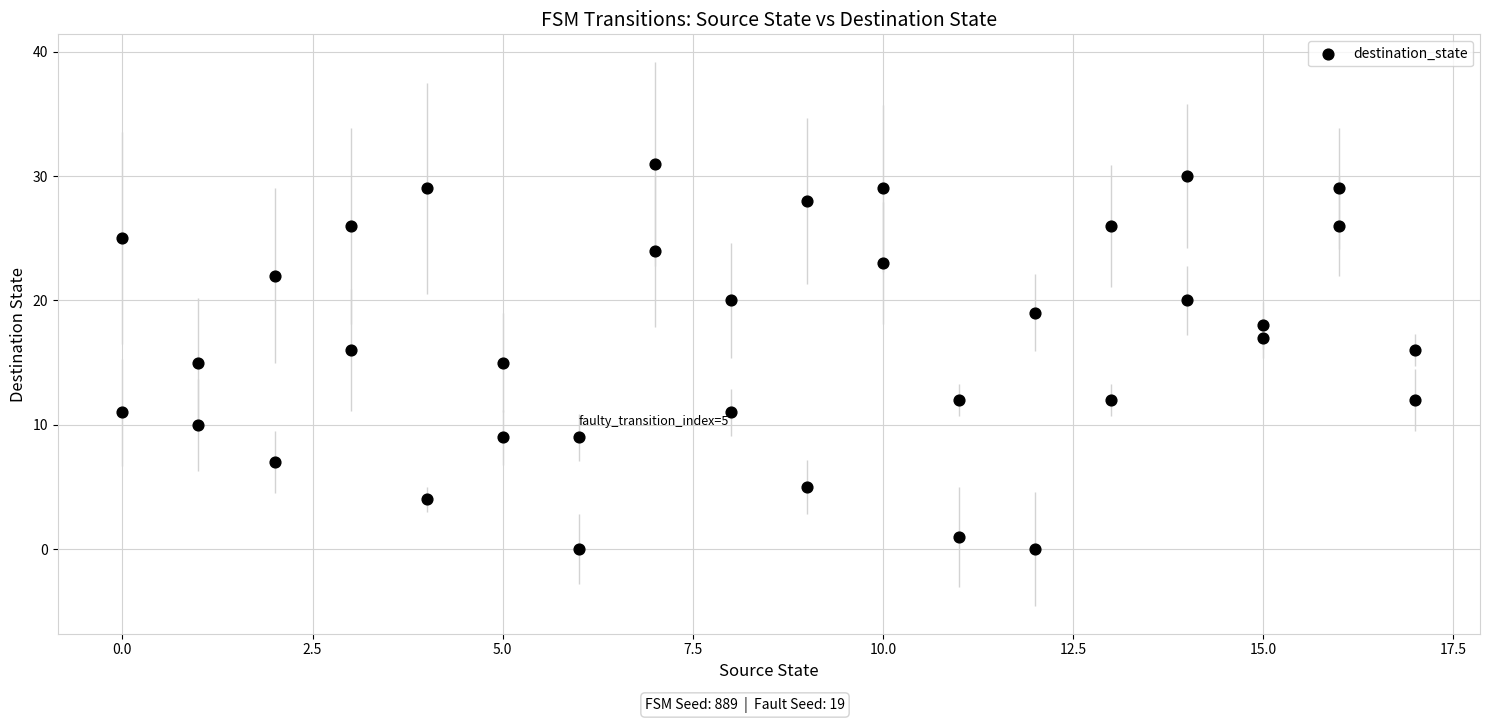

What is the range of X values (max minus min)?

17